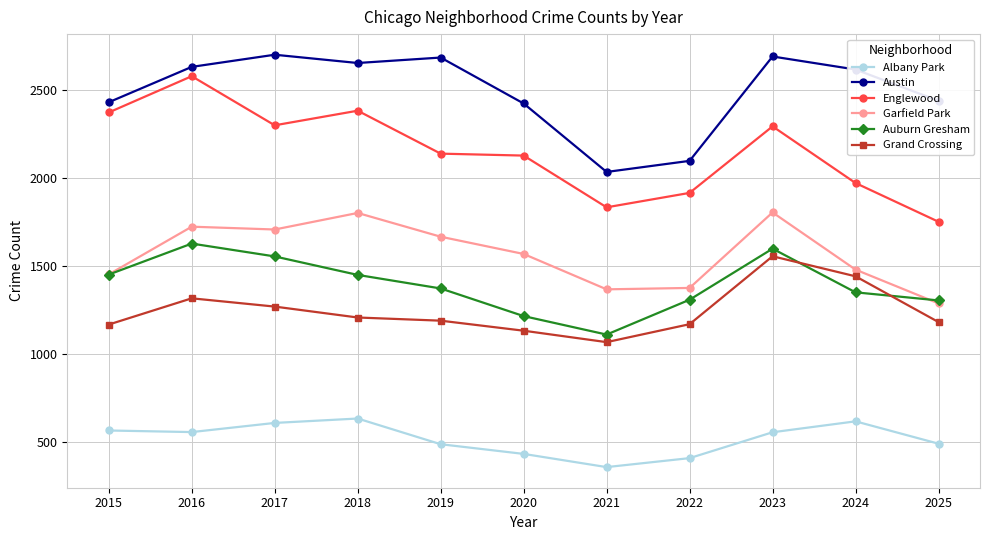

What is the lowest value of the Englewood series?

1749